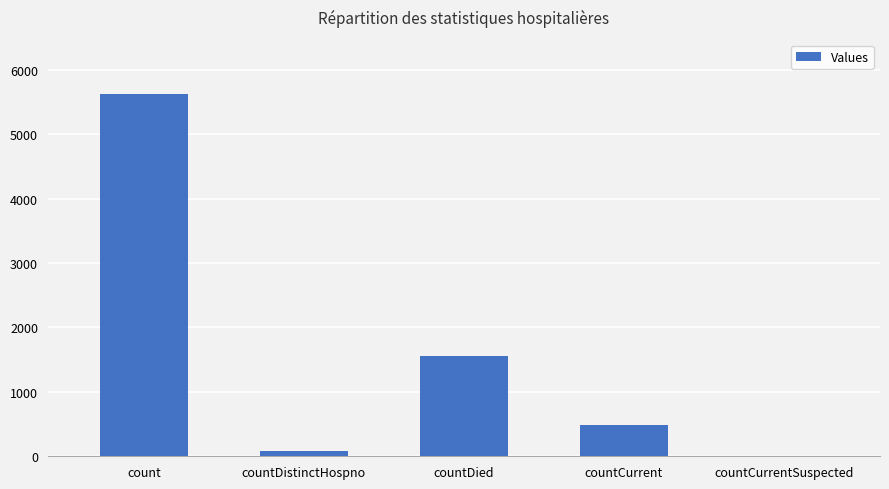

Reading right to left, transcribe all the data shown in this chart.

0	489	1556	76	5621